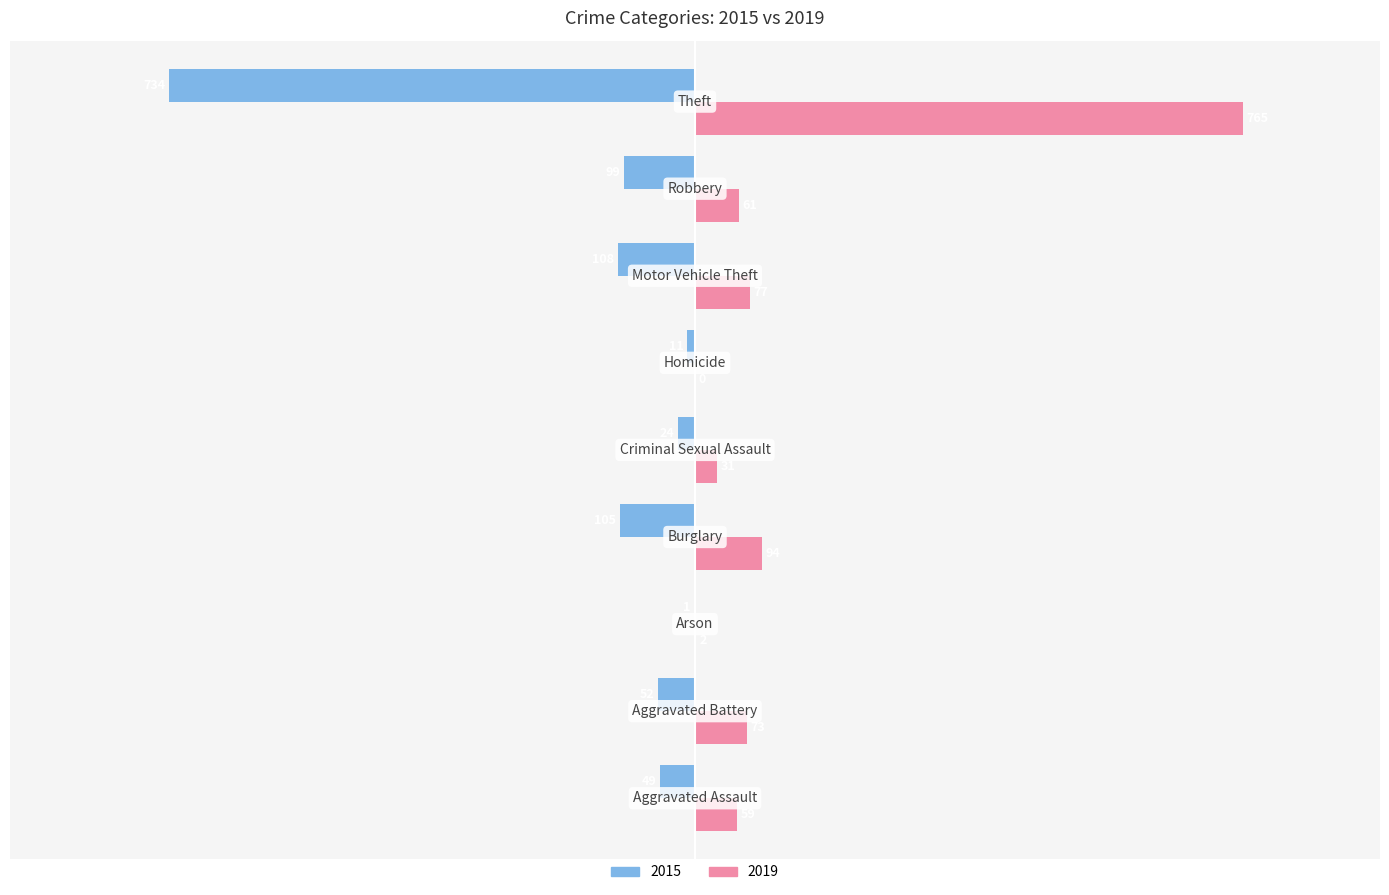

How many values in the 2015 series exceed -52?

4